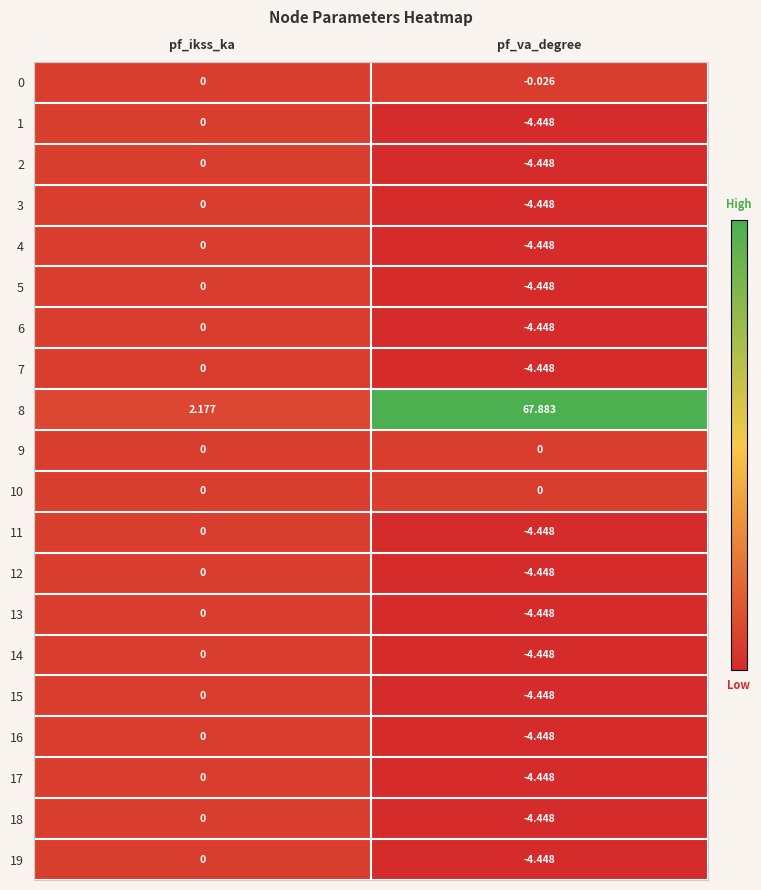

At which label is 7 closest to -2?

pf_ikss_ka